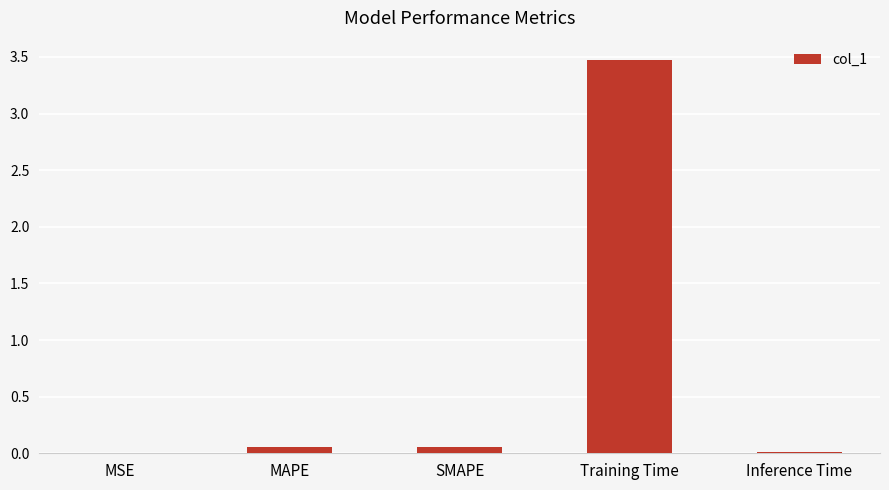

What is the change in value from SMAPE to Training Time?

+3.4